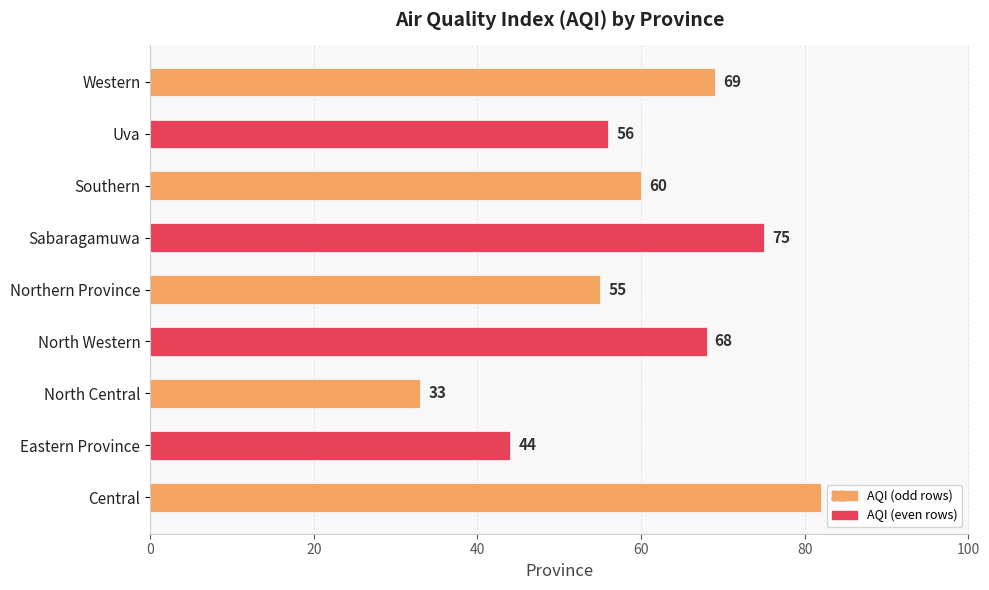

How many distinct data groups are displayed?

1